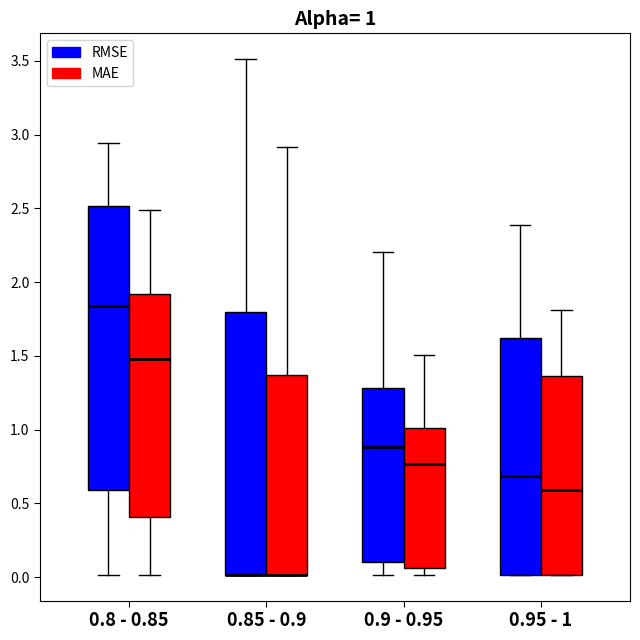

Comparing the boxes themselves (not the whiskers), which one is the tallest?

0.8 - 0.85 (RMSE)